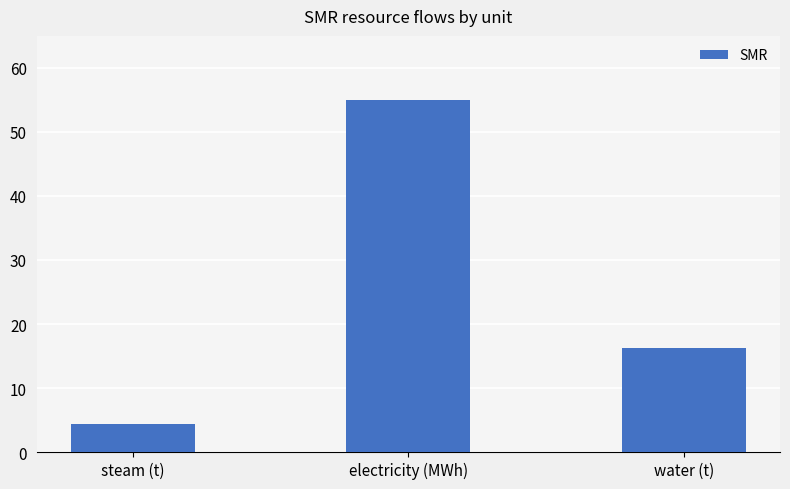

List the labels in order of value, smallest first.

steam (t), water (t), electricity (MWh)